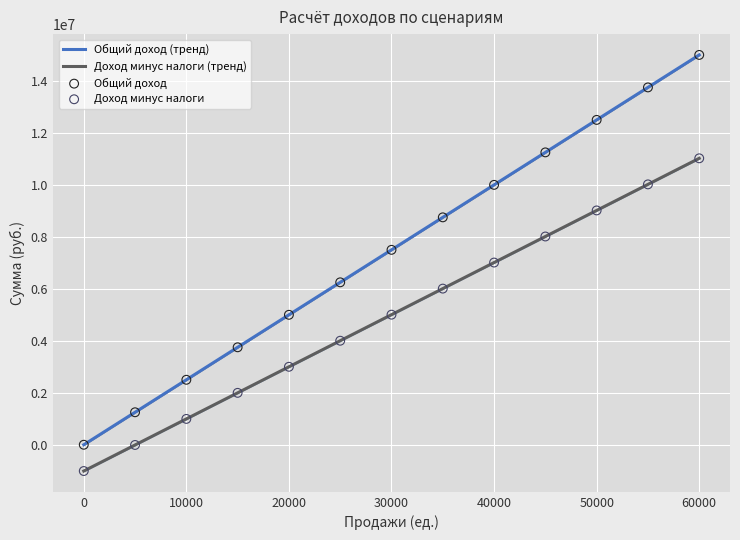

At which category is the sum across all series the highest?

60000